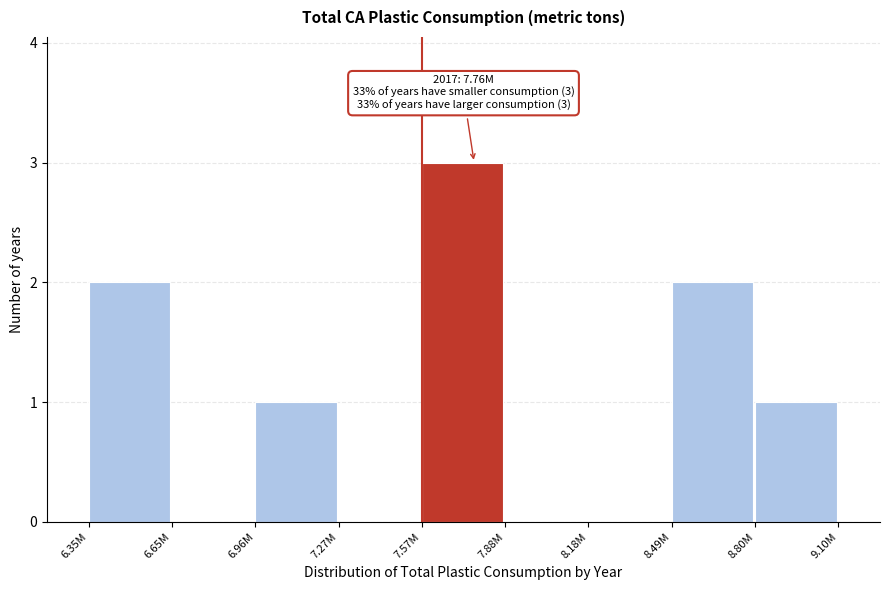

Reading left to right, list all the values displayed in this chart.

6.35M=2	6.65M=0	6.96M=1	7.27M=0	7.57M=3	7.88M=0	8.18M=0	8.49M=2	8.80M=1